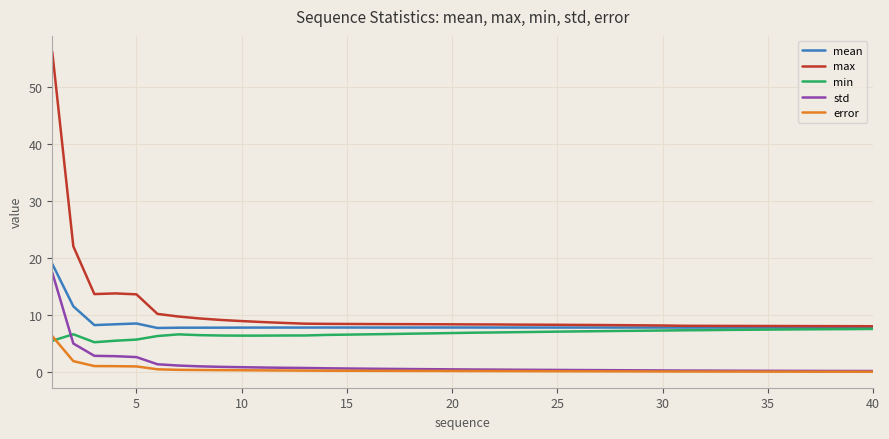

How many lines are shown in the chart?

5